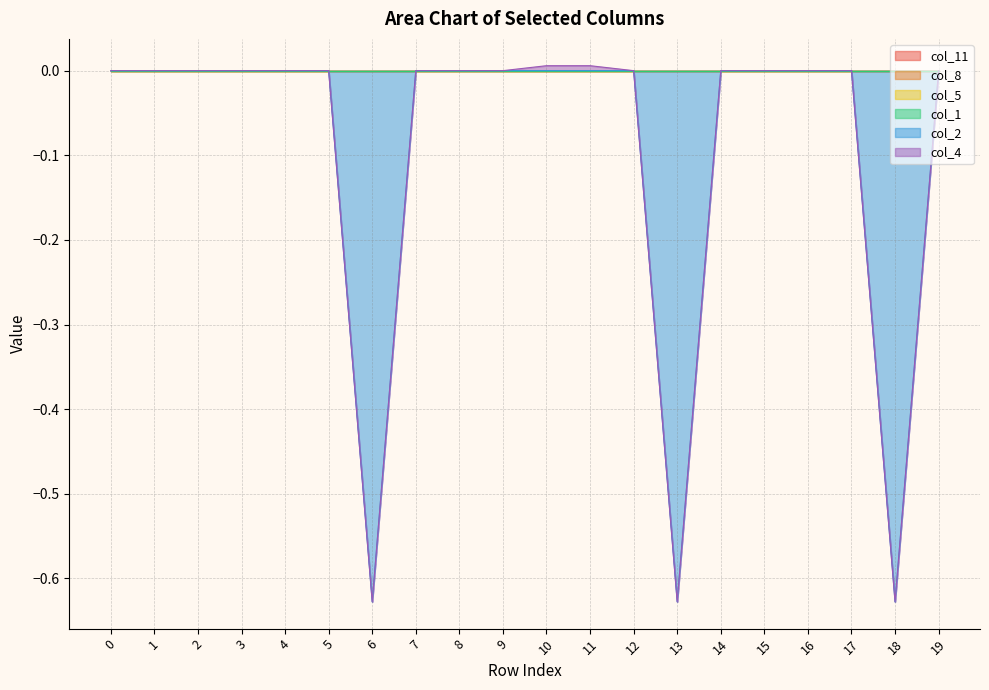

What is the difference between the col_2 values at 18 and 2?

0.6